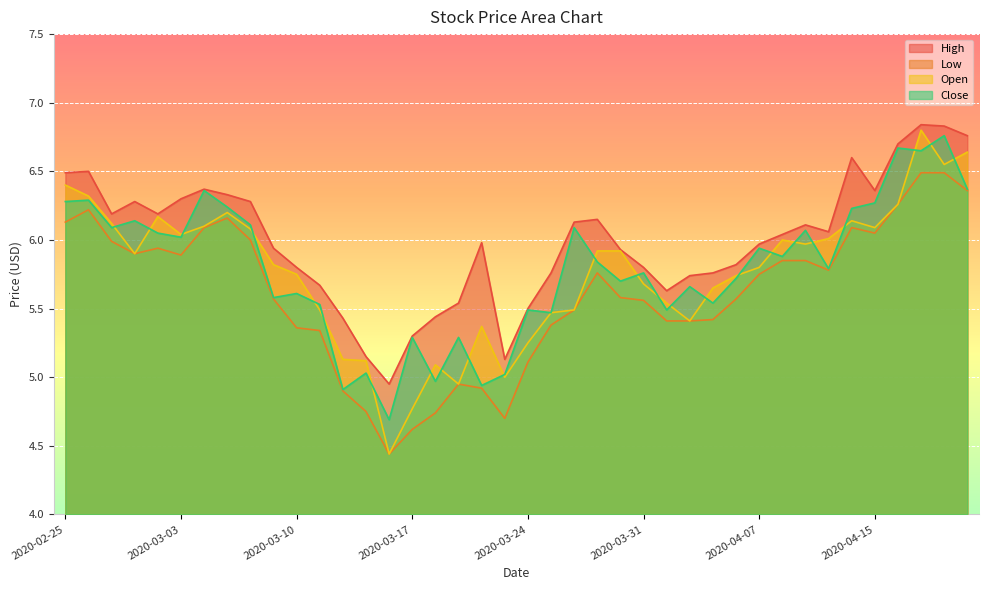

At how many categories does at least one series exceed 6?

20